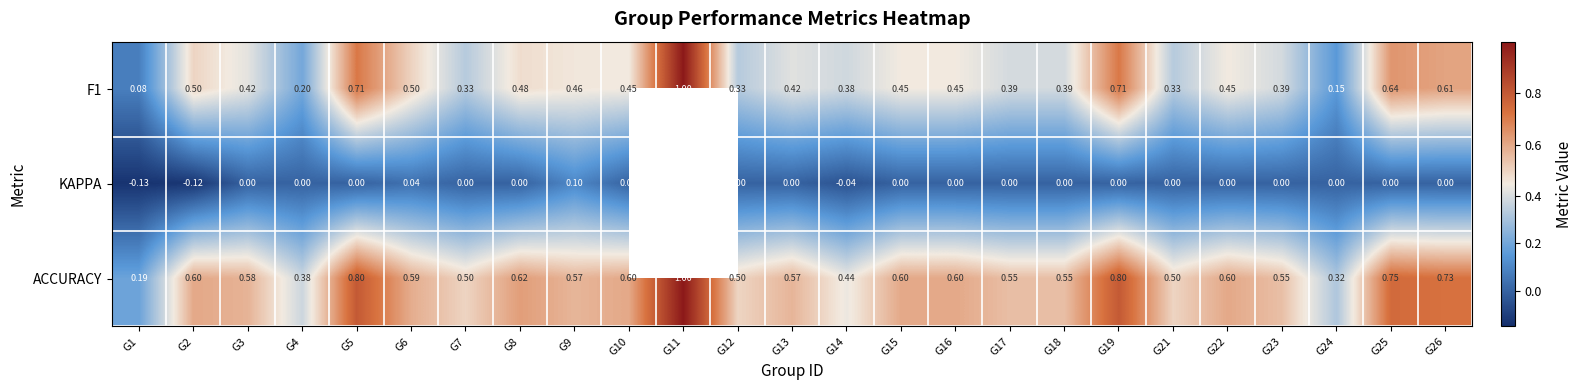

Is it true that F1 equals 0.5 at G7?

False